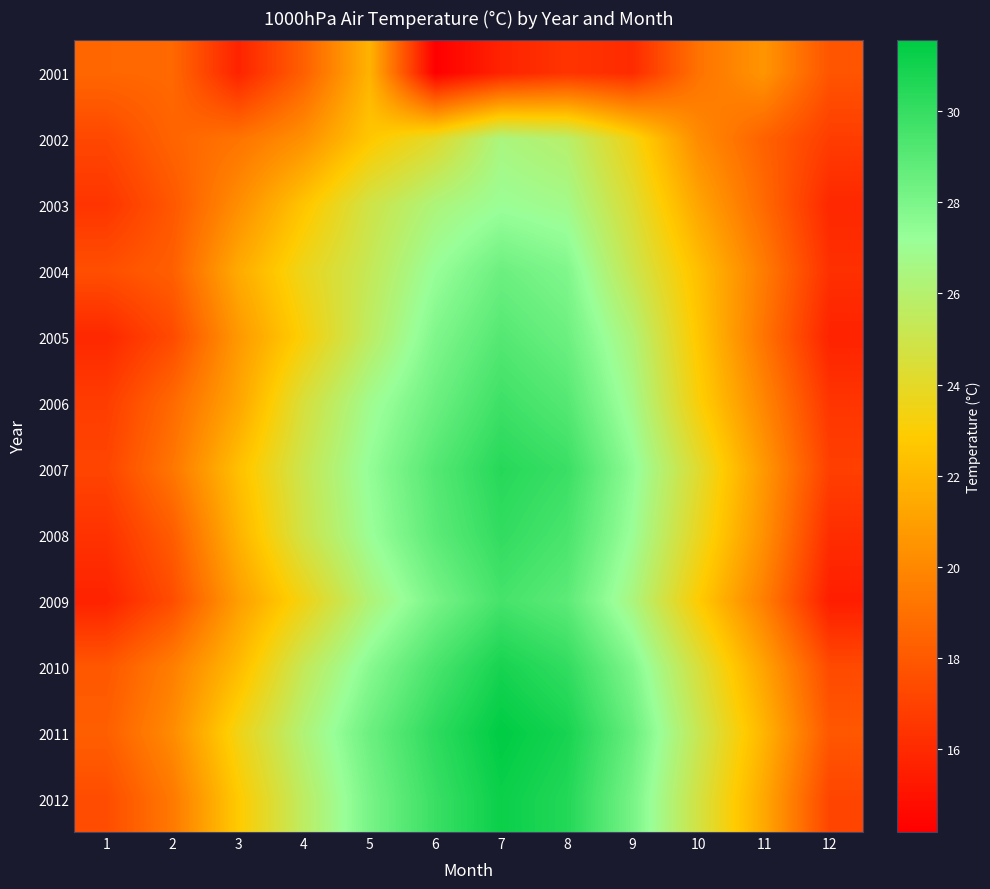

What is the minimum value shown in the chart?

14.2